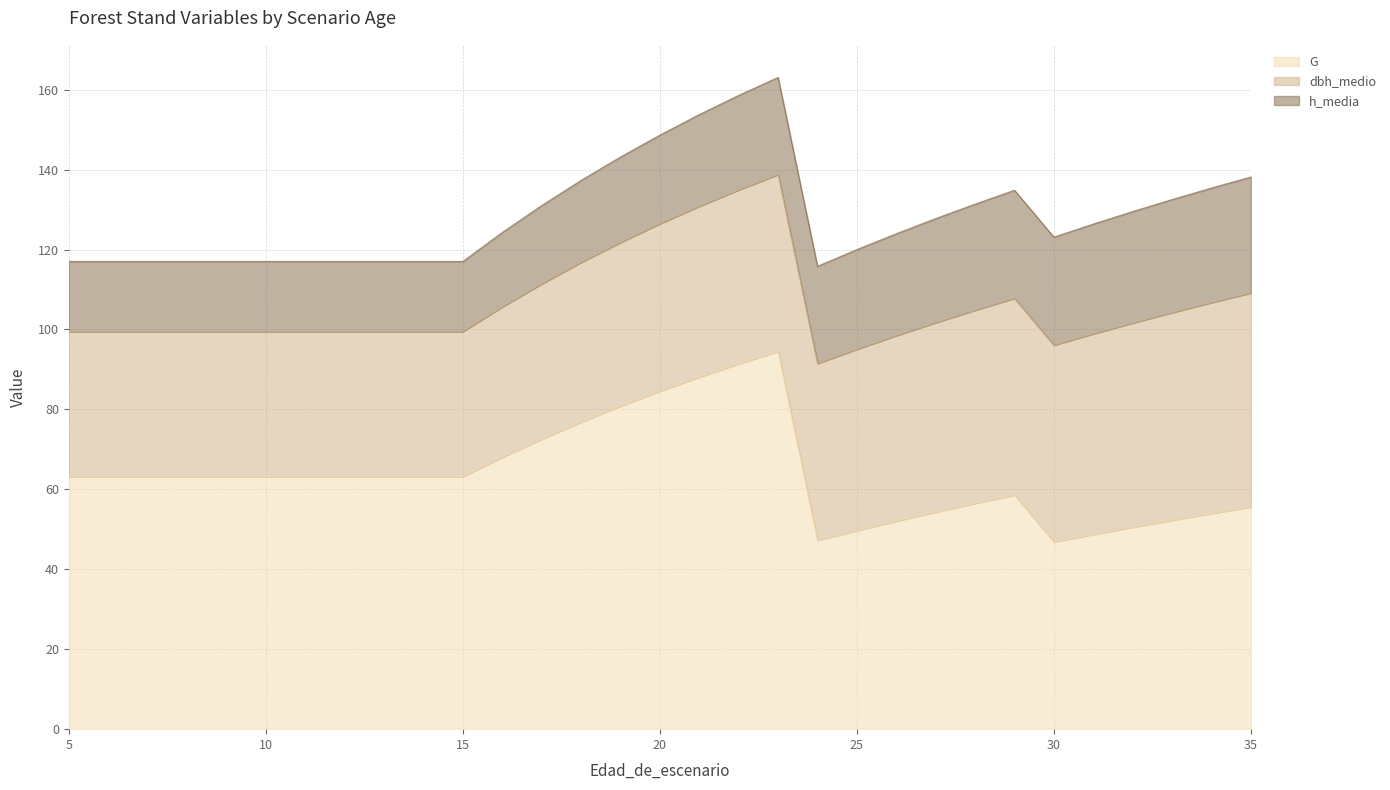

Is the value of G at 20 greater than the value of h_media at 19?

Yes